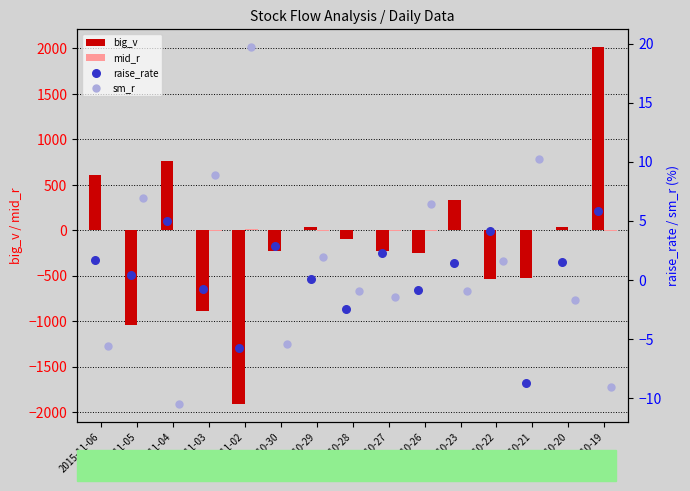

What are all the series names shown in the legend?

big_v, mid_r, raise_rate, sm_r